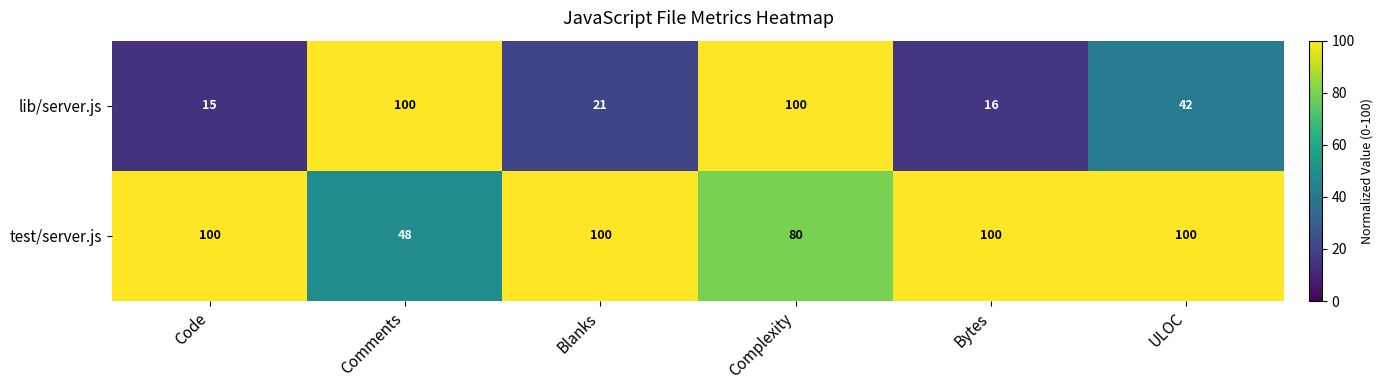

Is it true that test/server.js equals 48 at Comments?

True